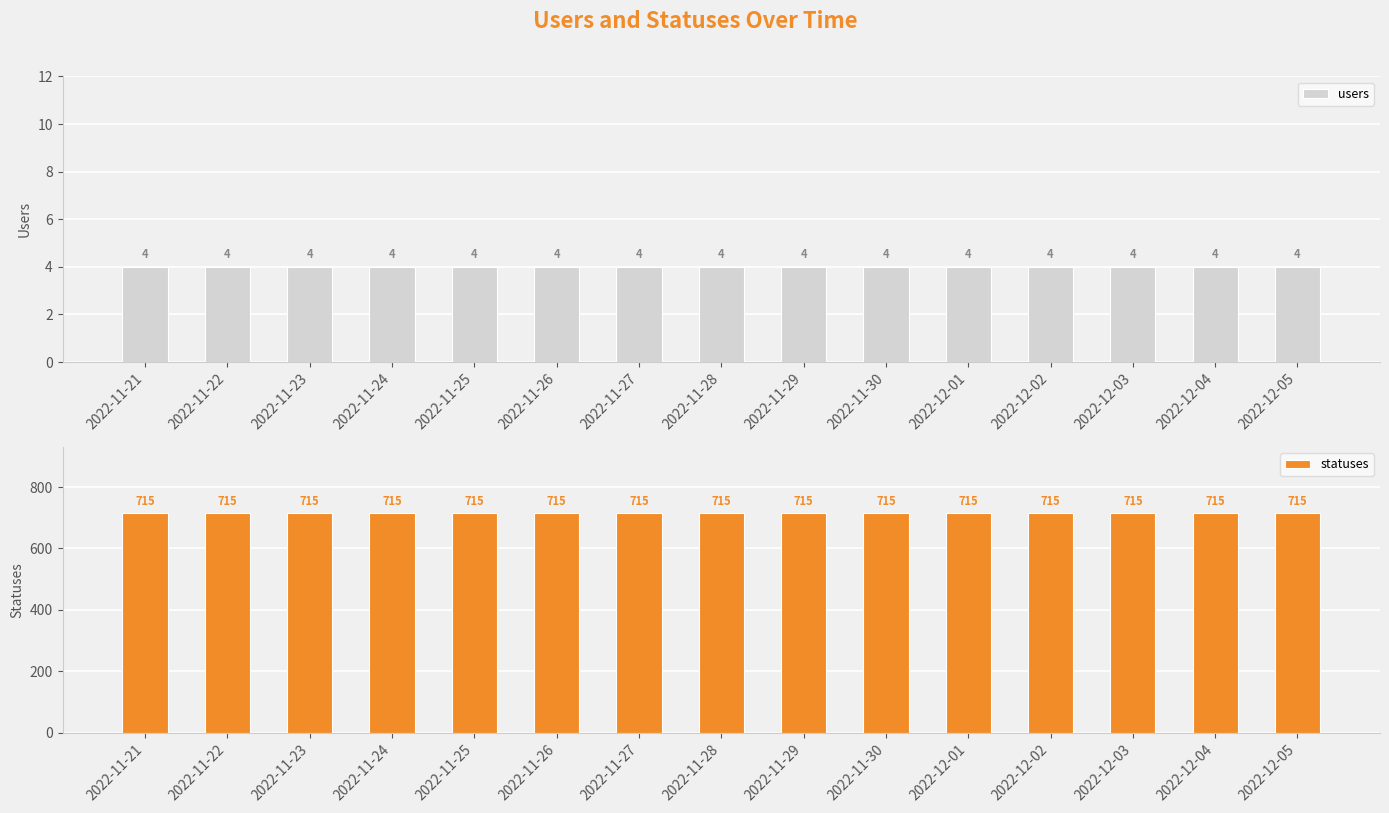

The value of users at 2022-12-01 is 4. True or false?

True